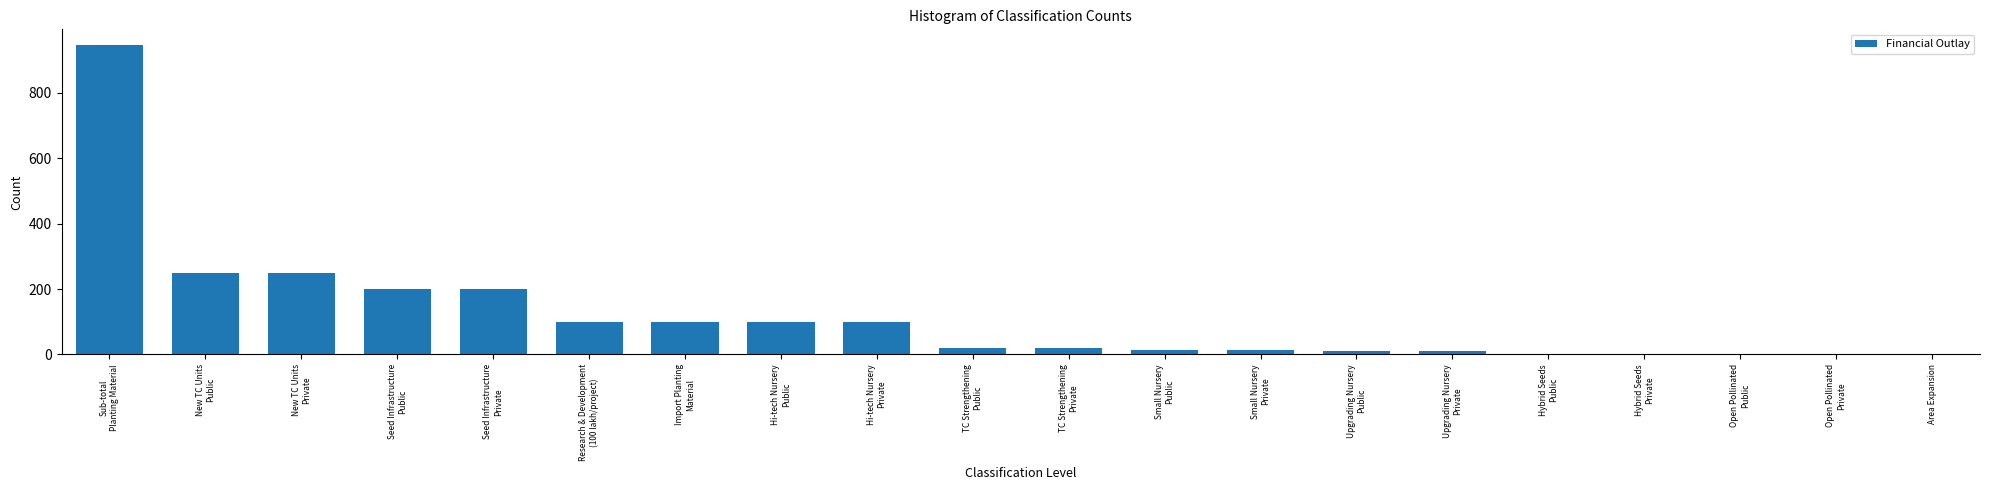

What is the greatest value displayed?

946.7